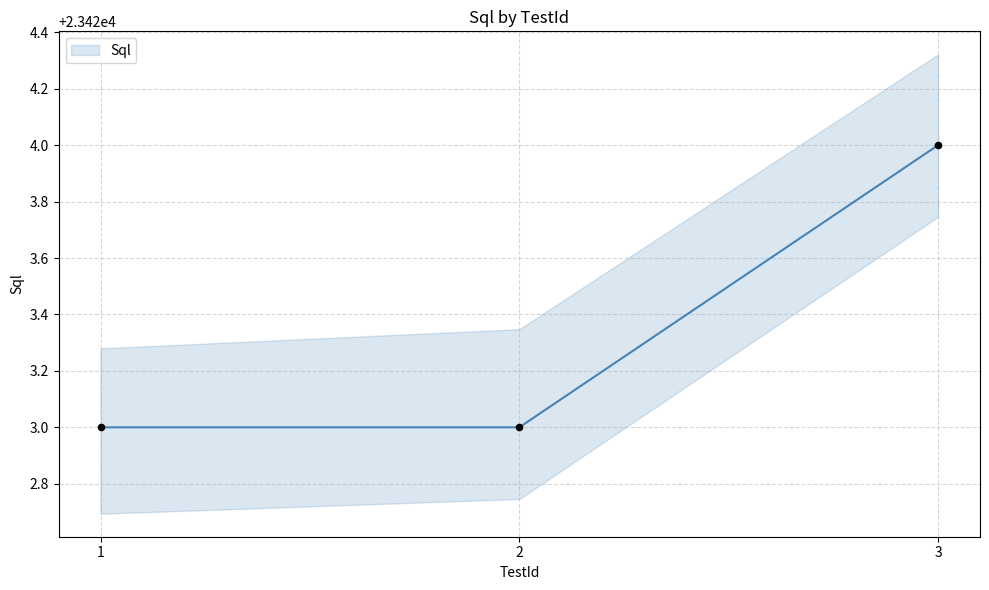

What is the change in value from 1 to 3?

+1